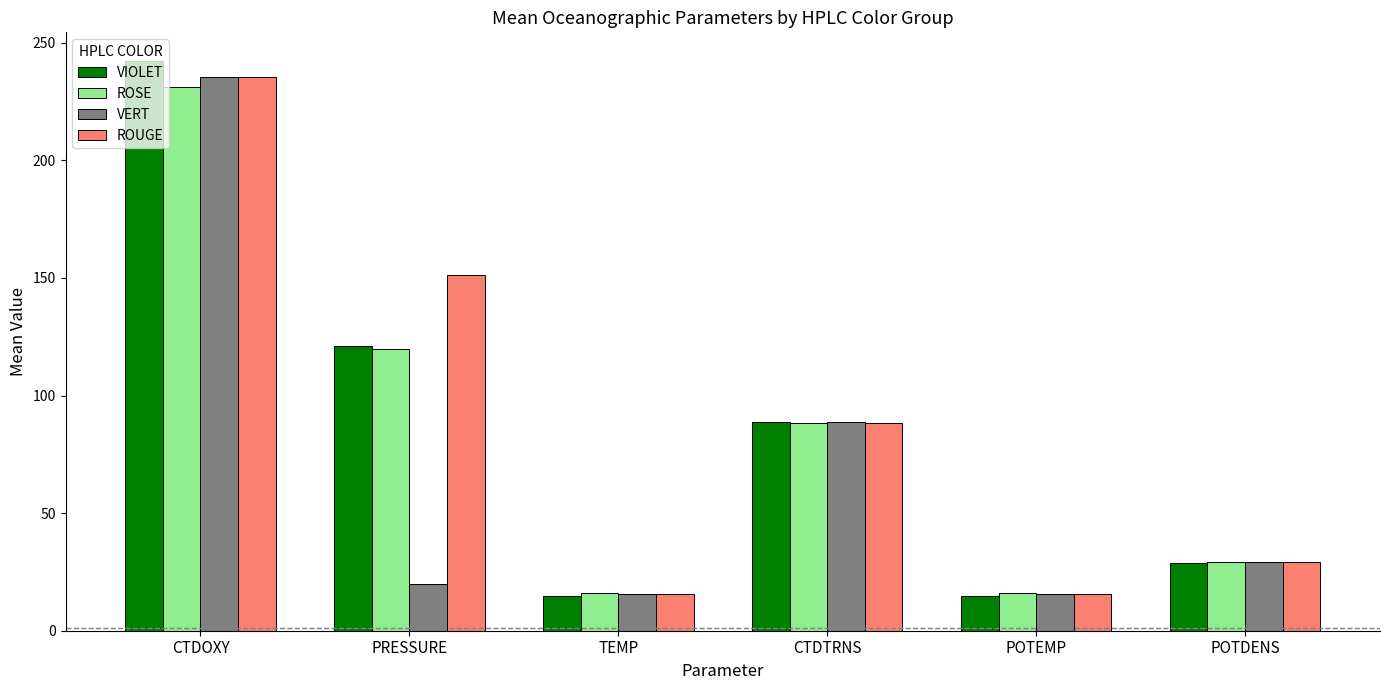

What is the minimum value for ROUGE?

15.6